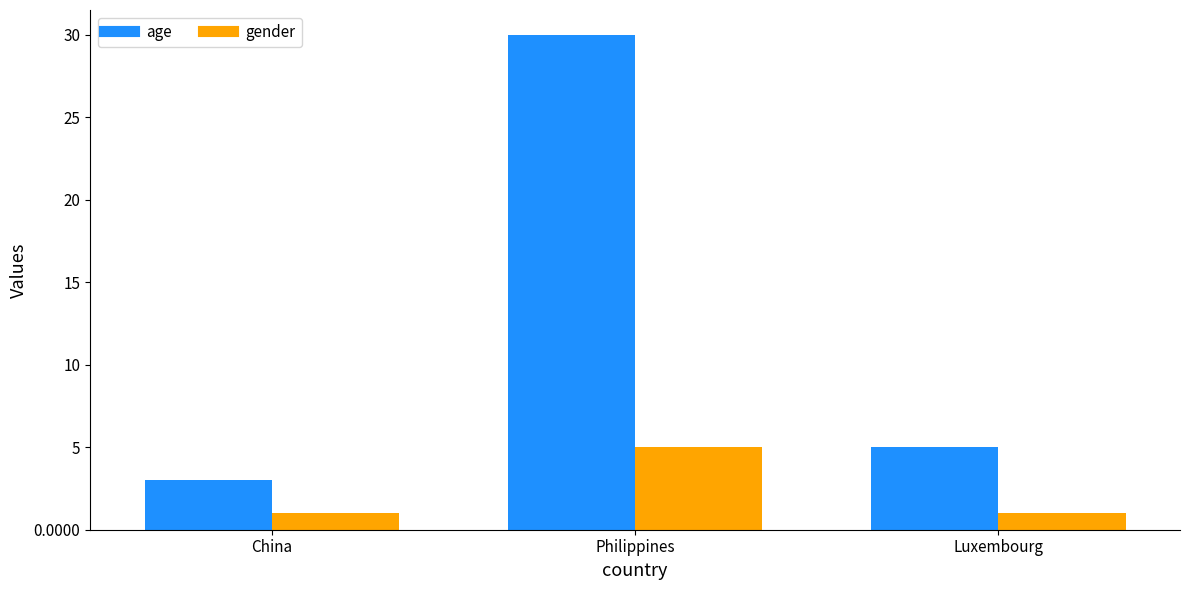

What is the sum of the gender values at Philippines and Luxembourg?

6